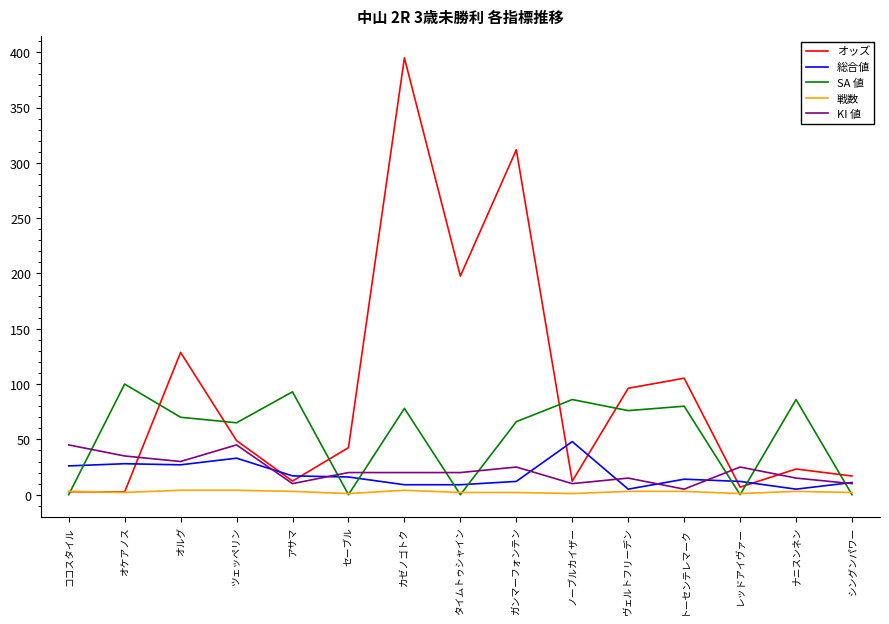

How many lines are shown in the chart?

5